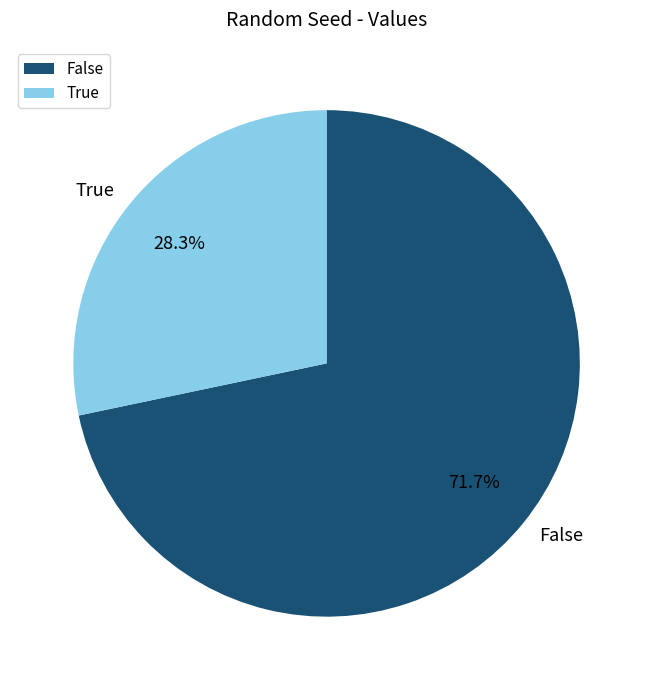

Approximately how many times larger is the value at True compared to False?

0.4